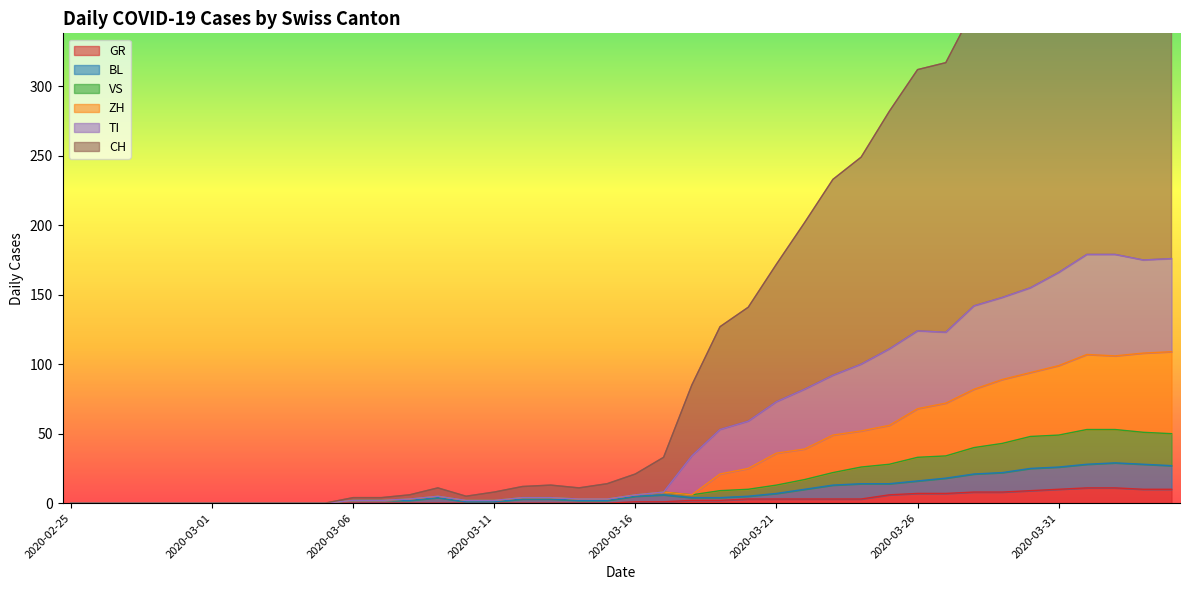

True or false: CH and TI cross at least once.

False